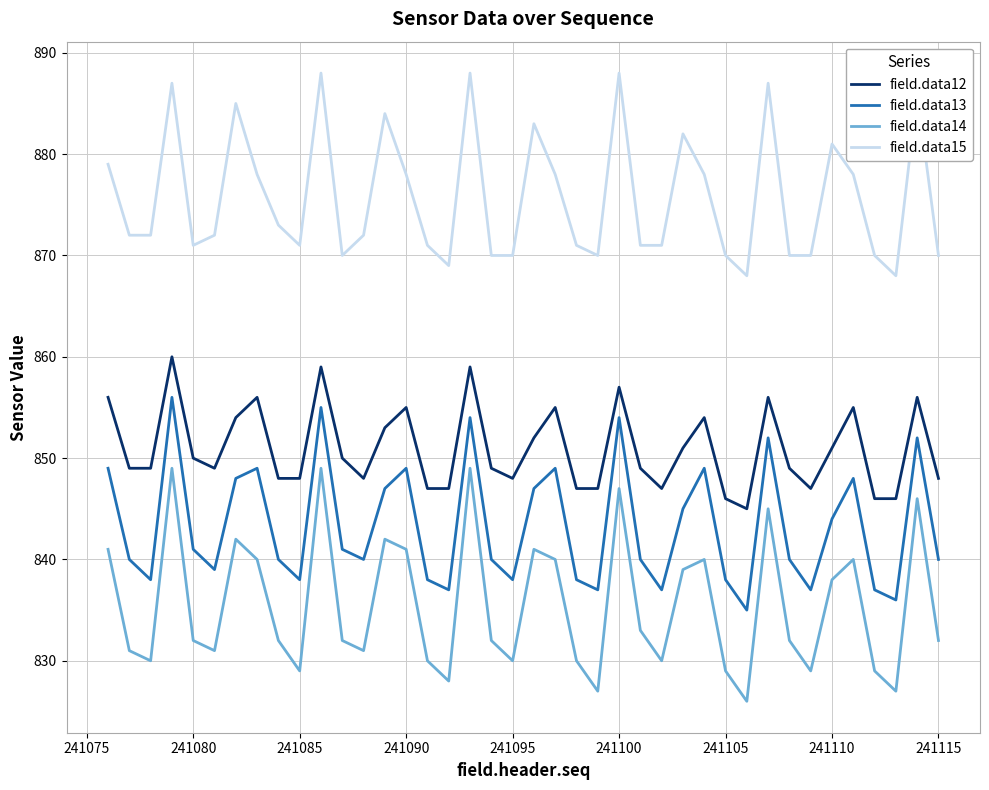

Which series has the widest spread of values?

field.data14